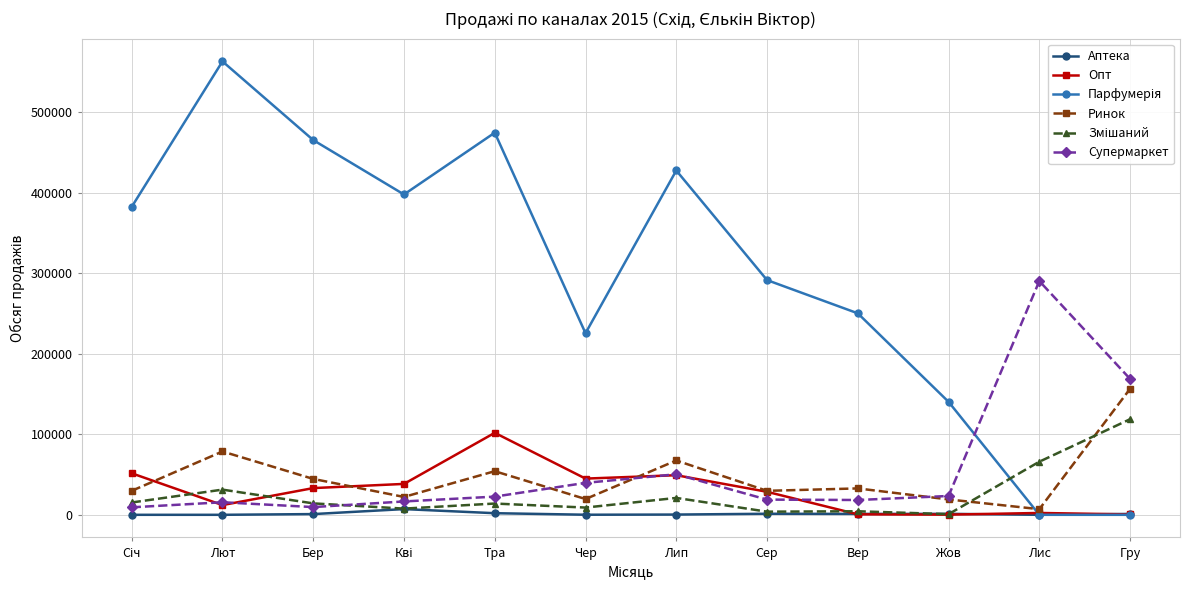

How many lines are shown in the chart?

6